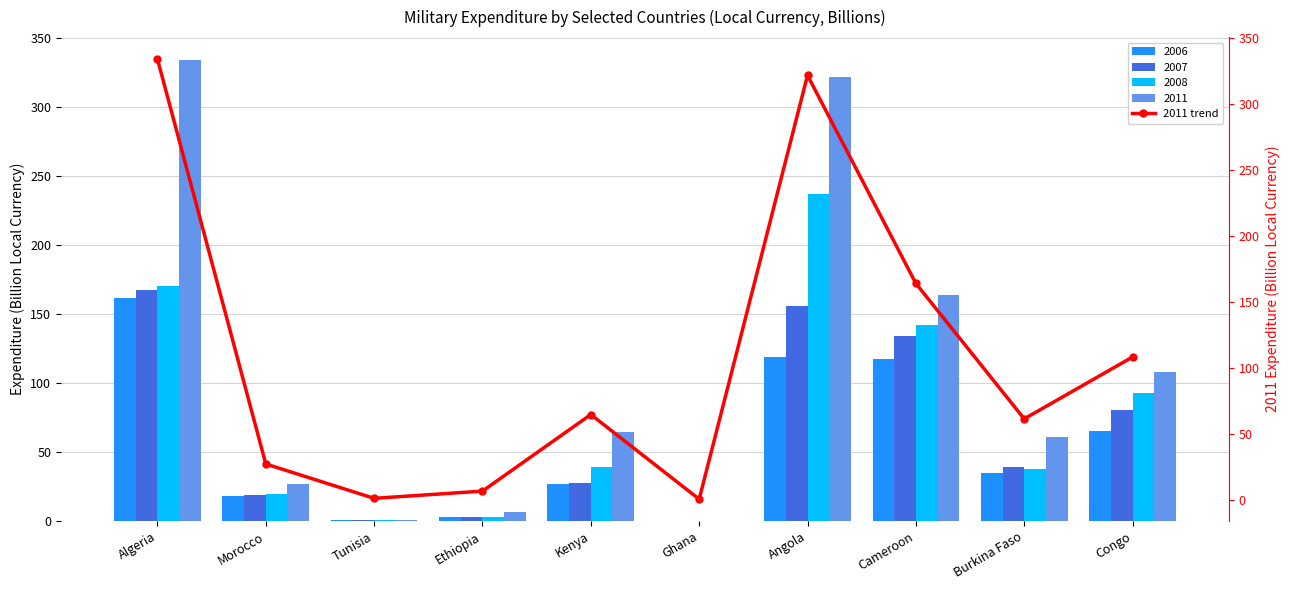

Which category has the highest value in the 2008 series?

Angola